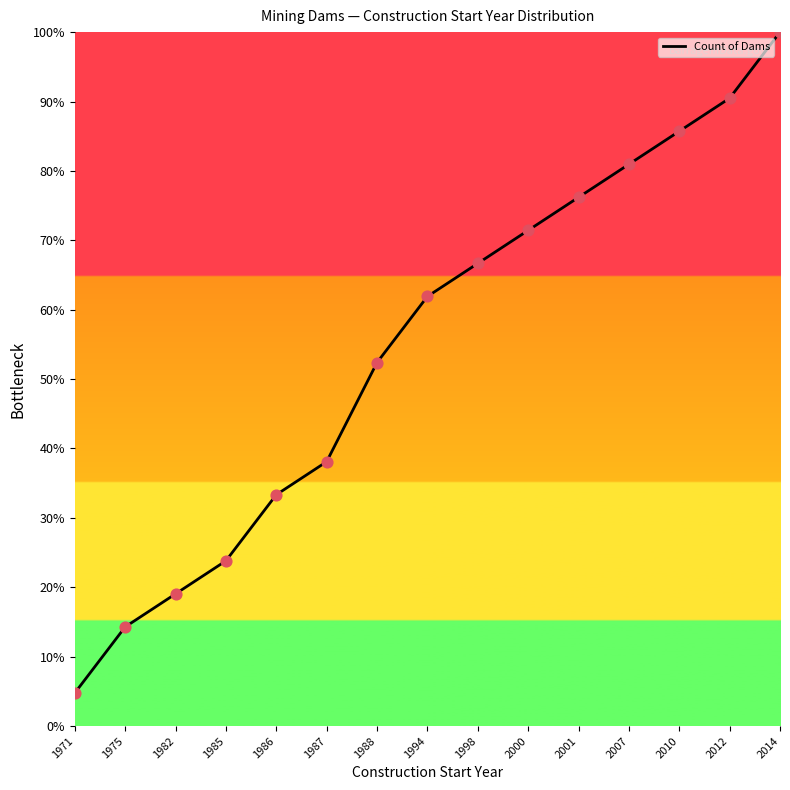

Approximately how many times larger is the value at 2001 compared to 1988?

1.5